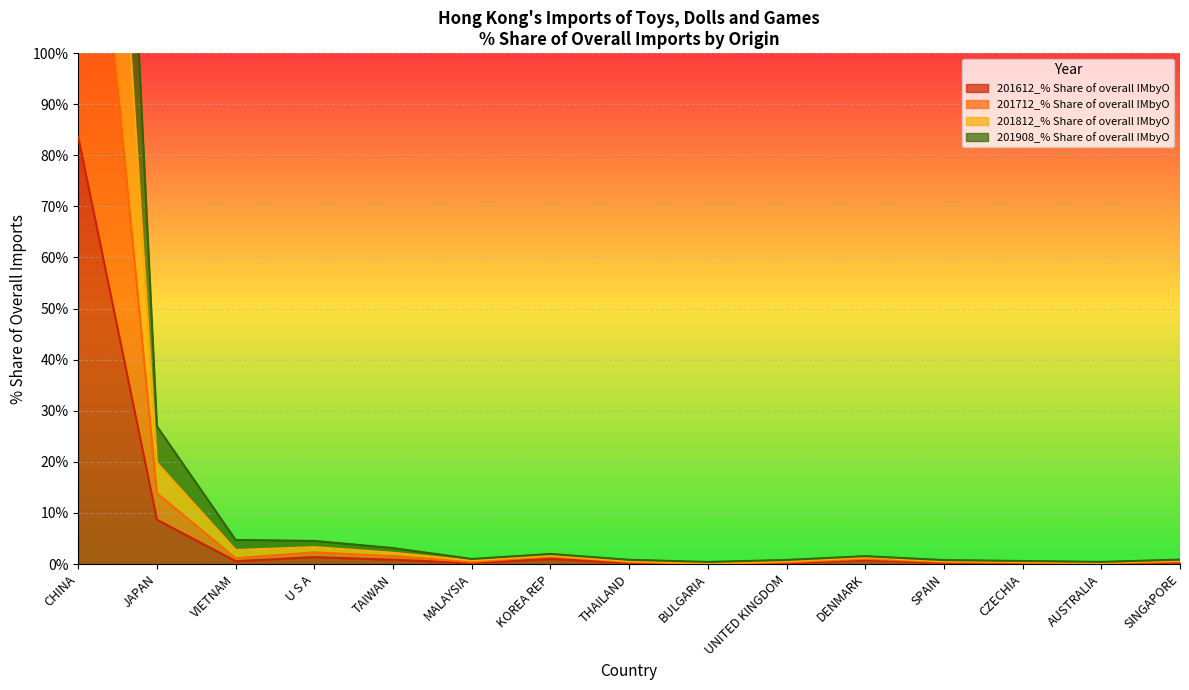

What is the total value across all series at BULGARIA?

0.5